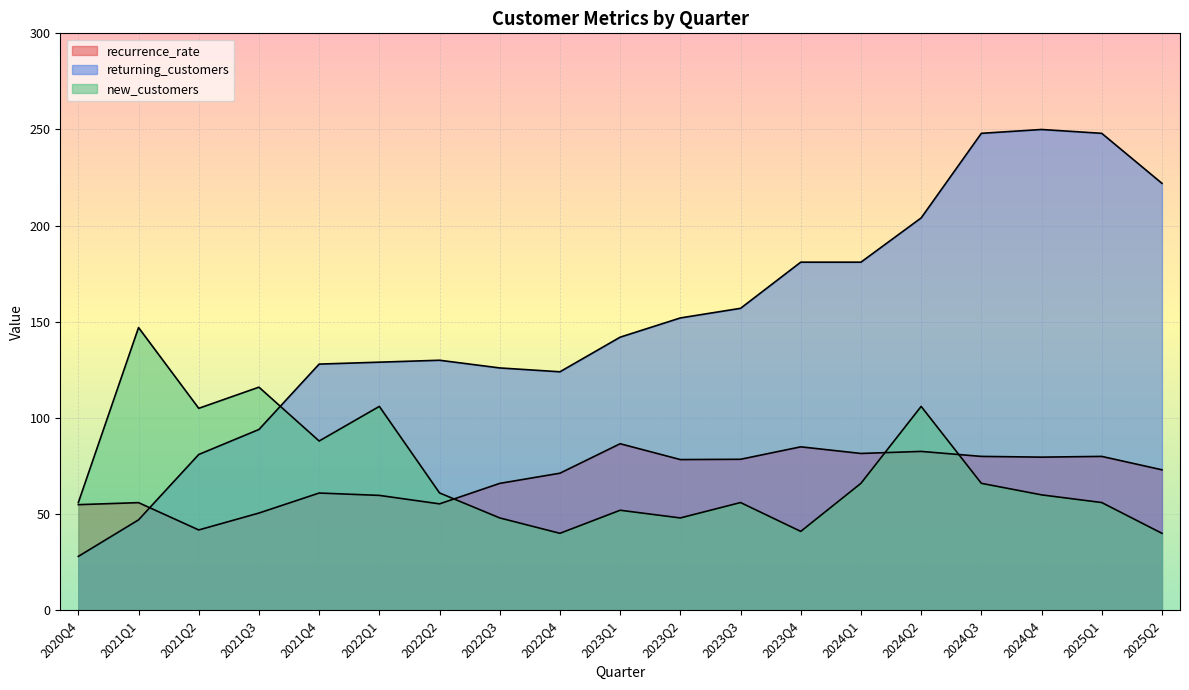

List the series in order of their peak value, highest first.

returning_customers, new_customers, recurrence_rate